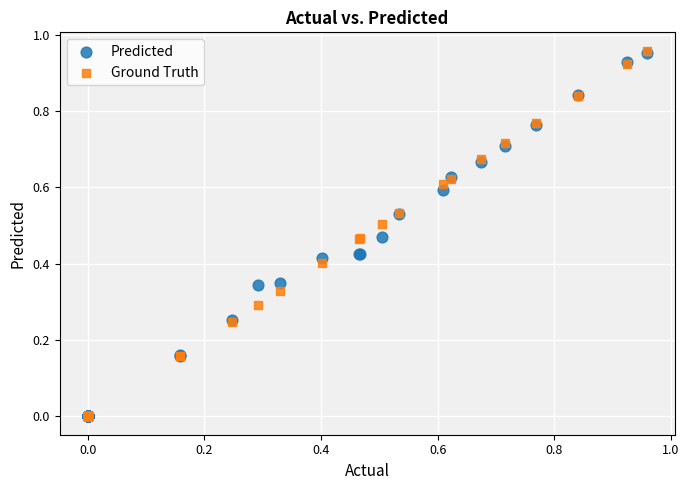

What are all the series names shown in the legend?

Predicted, Ground Truth